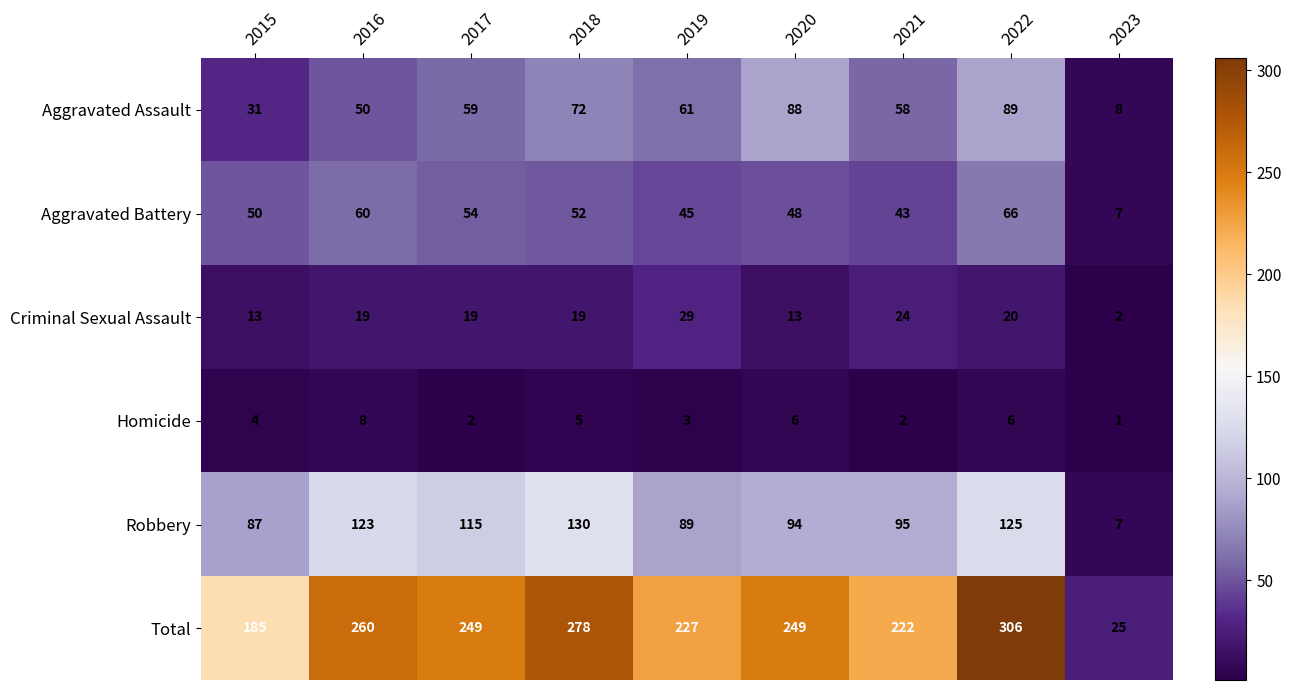

At which label does Total first exceed 249?

2016